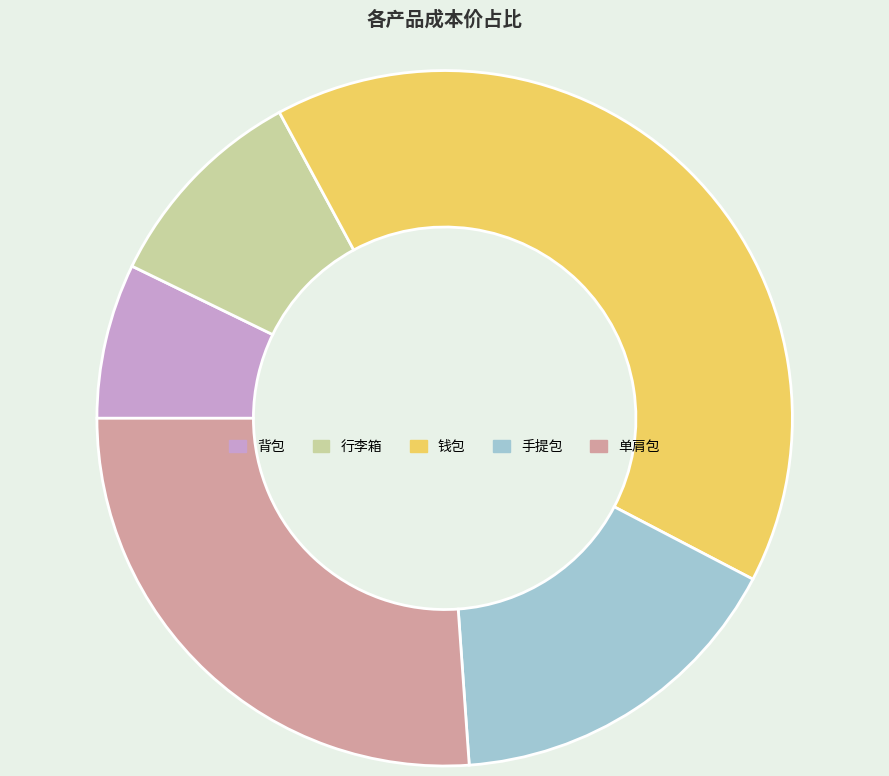

Does 手提包 represent more than half of the total?

No